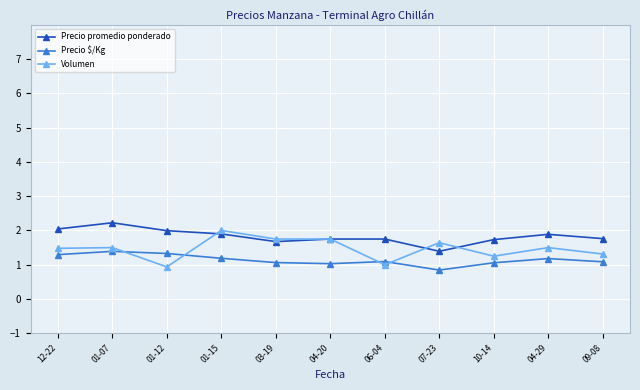

How many lines are shown in the chart?

3